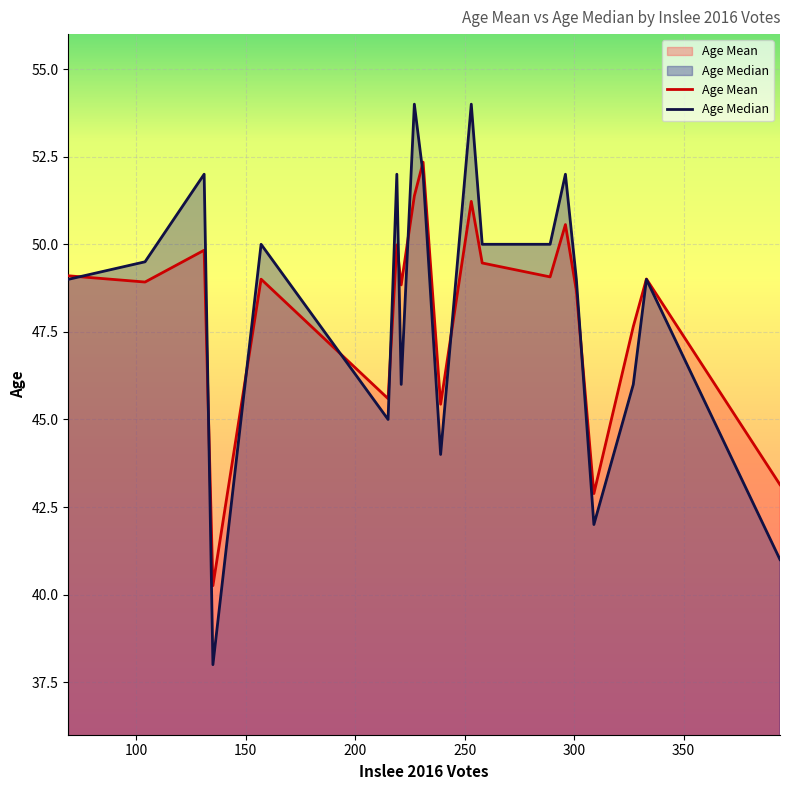

Which series has the widest spread of values?

Age Median